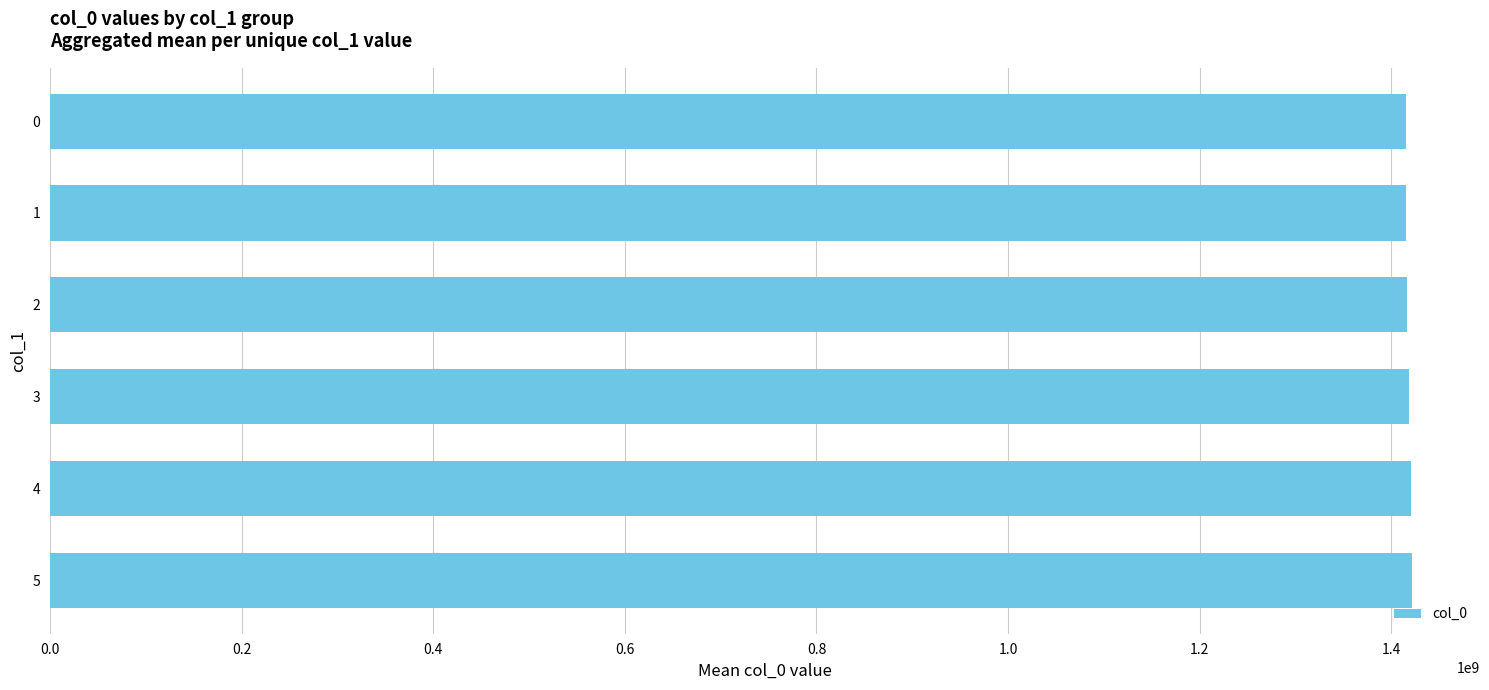

Does the chart contain stacked bars?

No